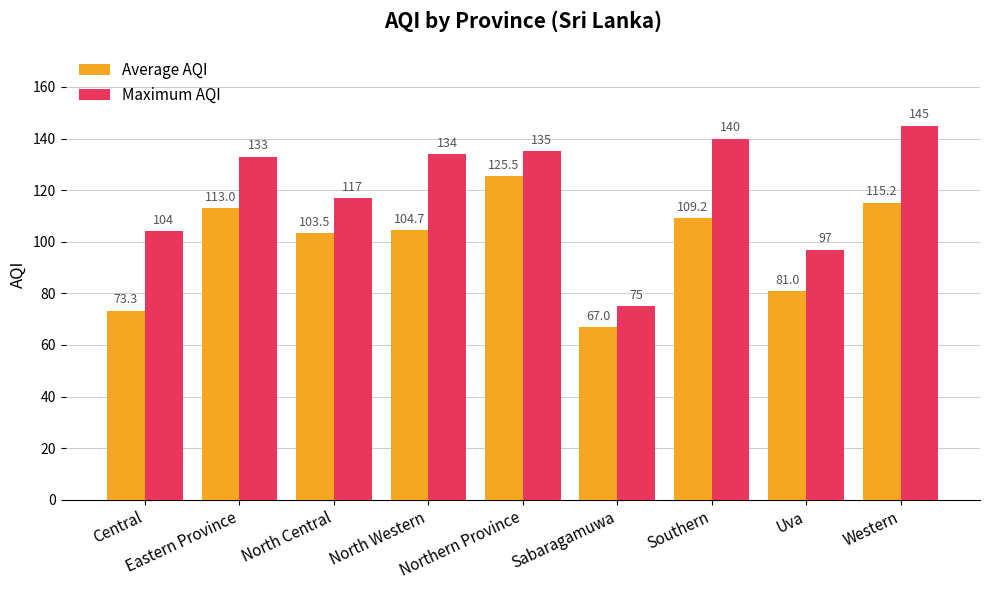

Which series has the largest total across all categories?

Maximum AQI